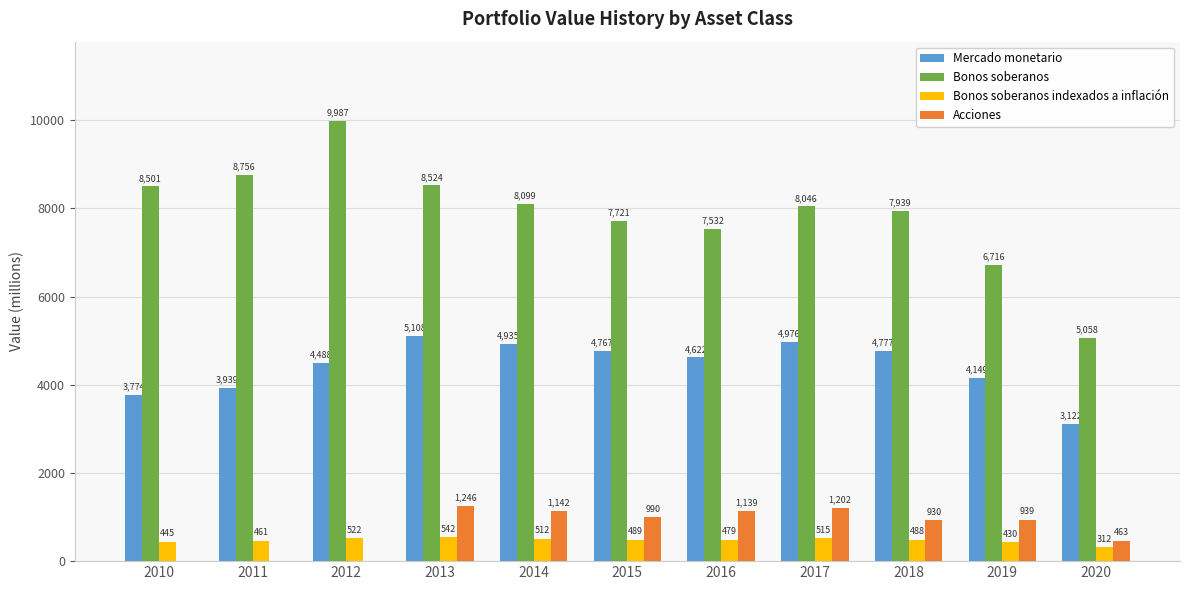

Which series has the largest range (max minus min)?

Bonos soberanos